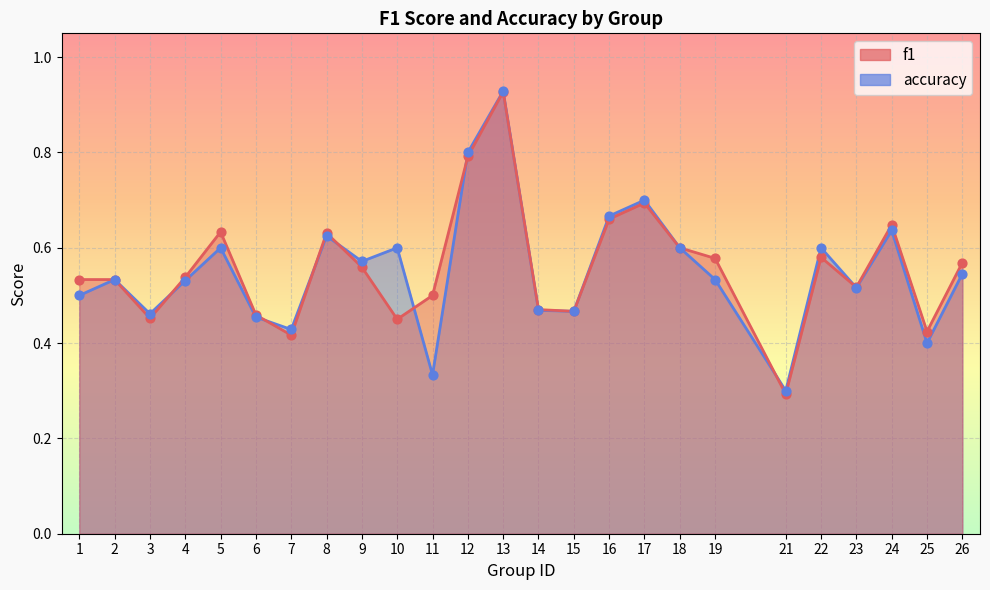

Which series has the largest Y range (max minus min)?

f1